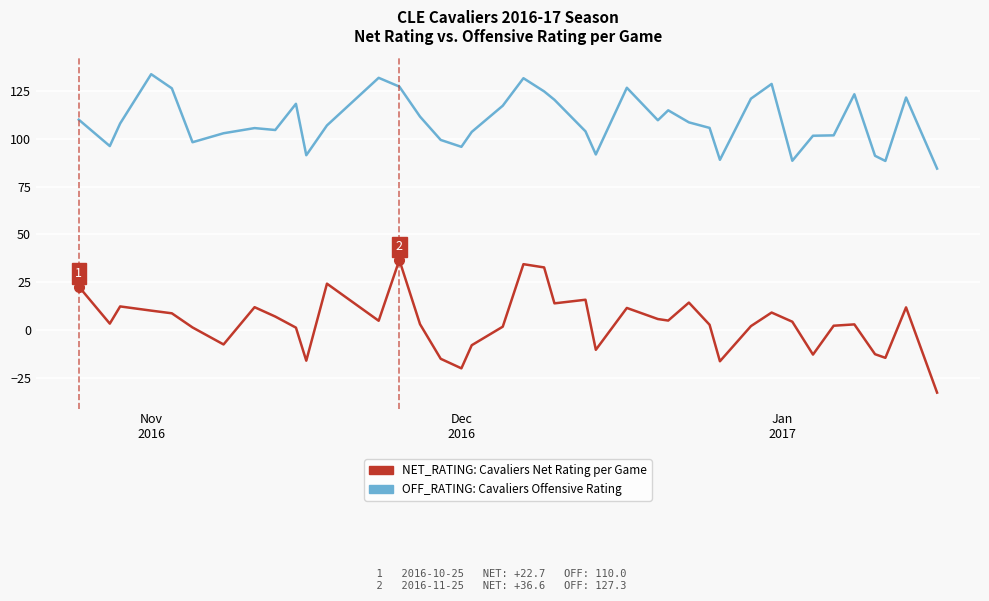

True or false: OFF_RATING: Cavaliers Offensive Rating and NET_RATING: Cavaliers Net Rating per Game intersect in this chart.

False